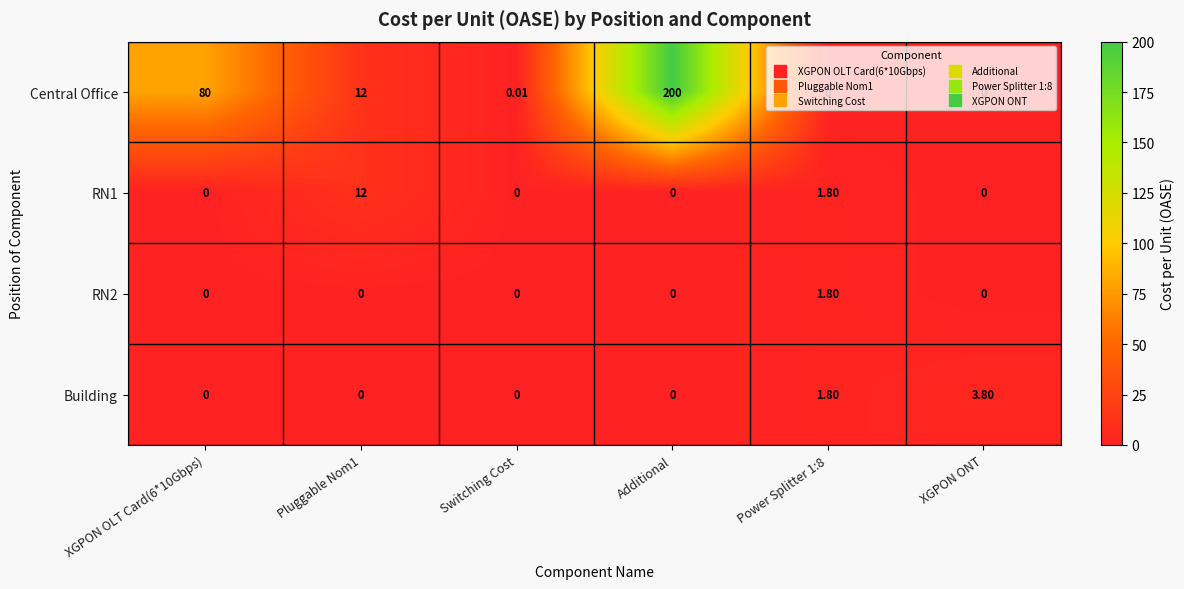

Which series has the largest total across all categories?

Central Office